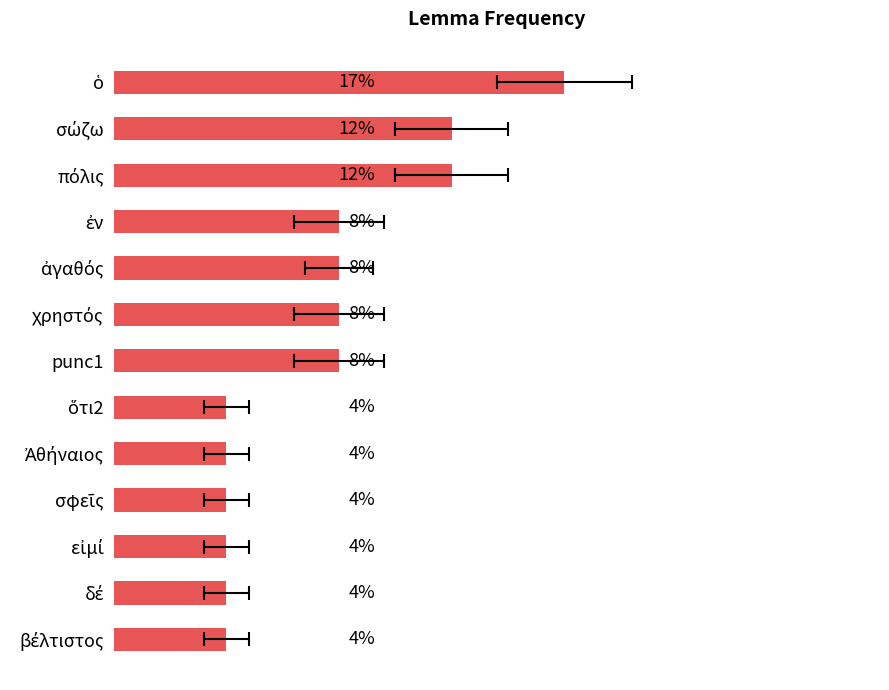

The value at ὅτι2 is 4.2. True or false?

True